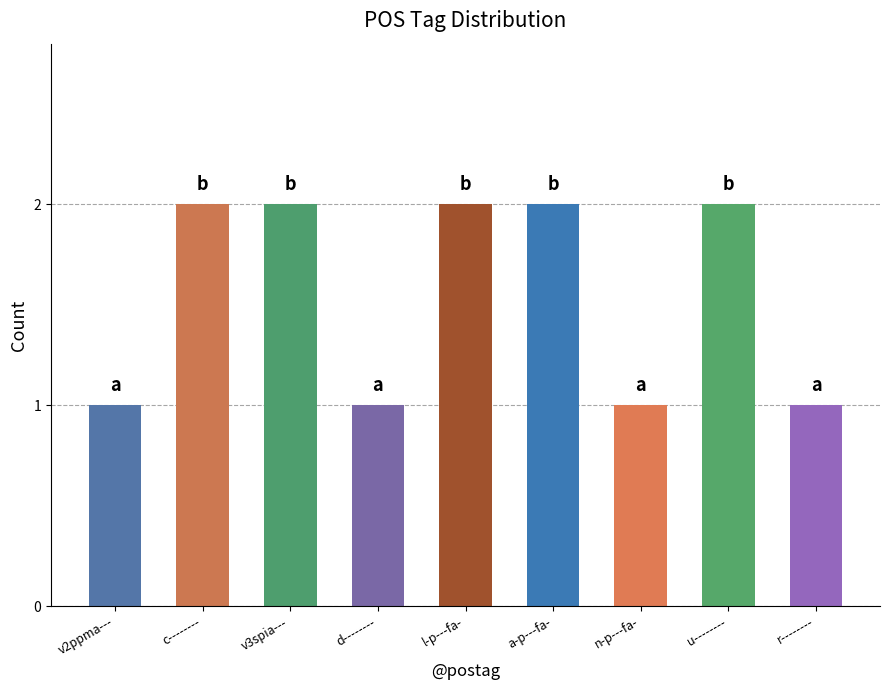

What value does the data have at c--------?

2